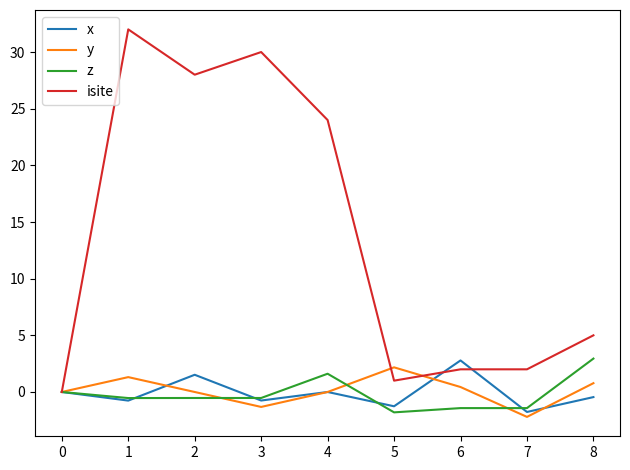

Is the value of isite at 1 greater than the value of y at 8?

Yes